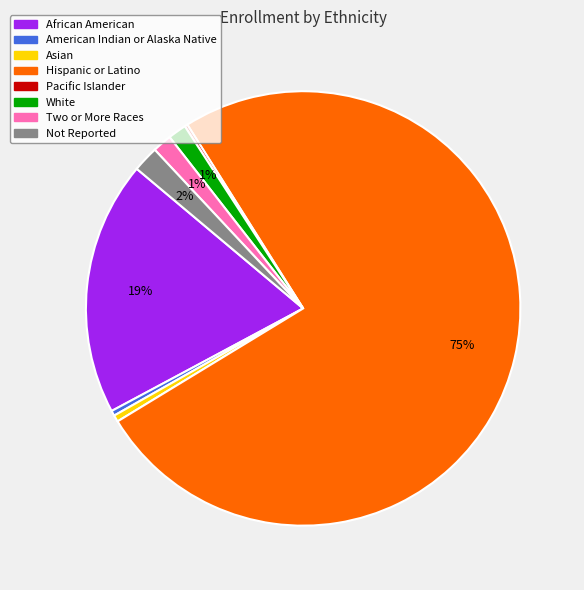

Is the sum of African American and Not Reported greater than half?

No